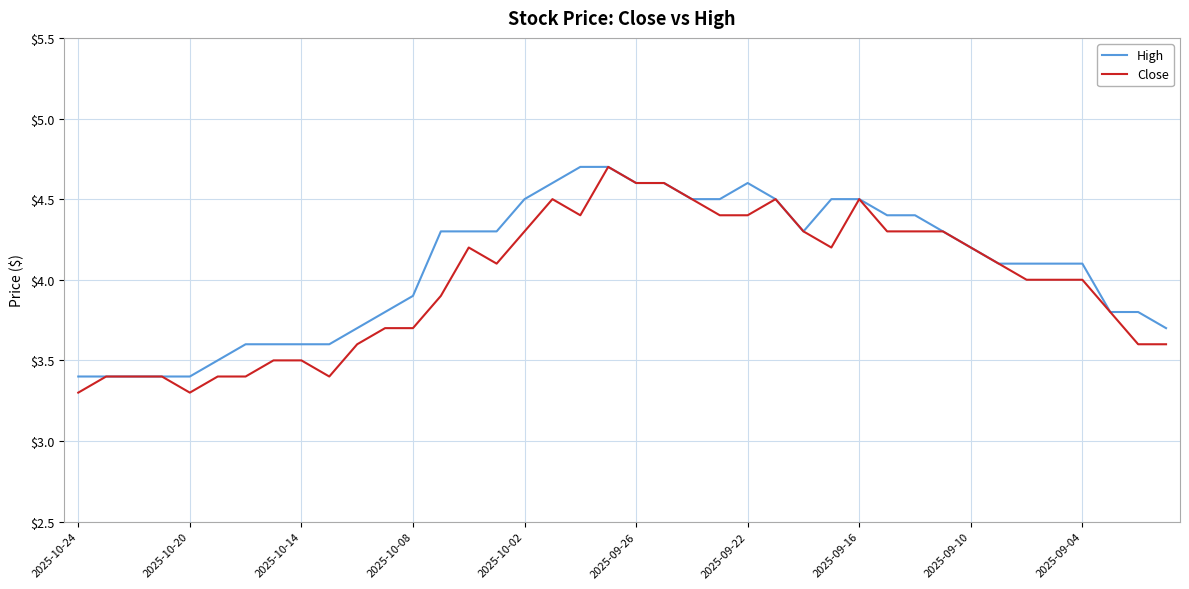

Rank the series by their average value, from highest to lowest.

High, Close